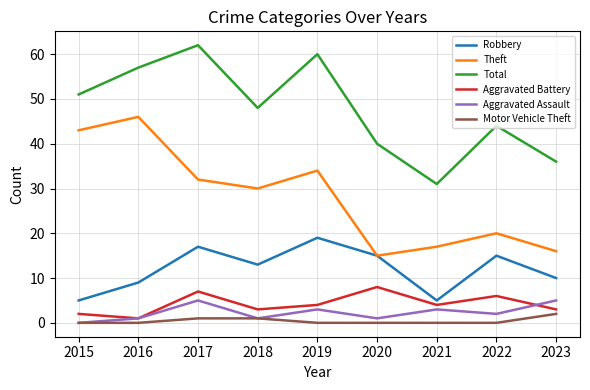

What is the difference between the Aggravated Battery values at 2022 and 2021?

2